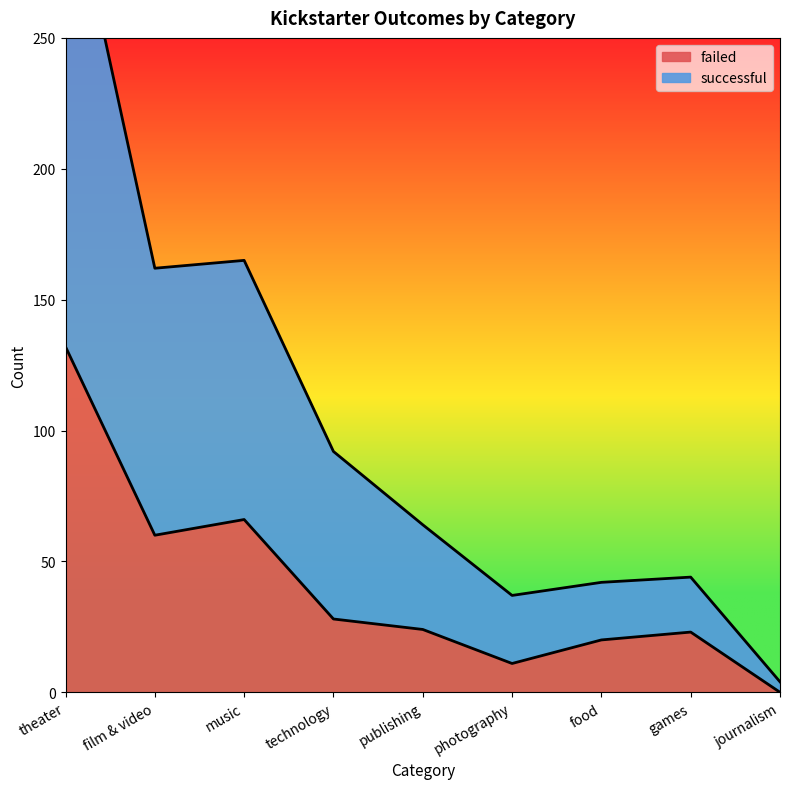

Is it true that successful equals 55 at technology?

False